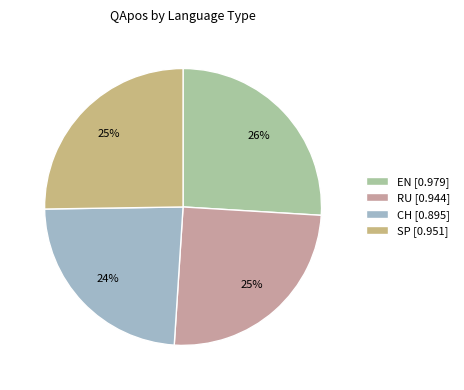

To the nearest percent, what is the combined percentage of RU and EN?

51%